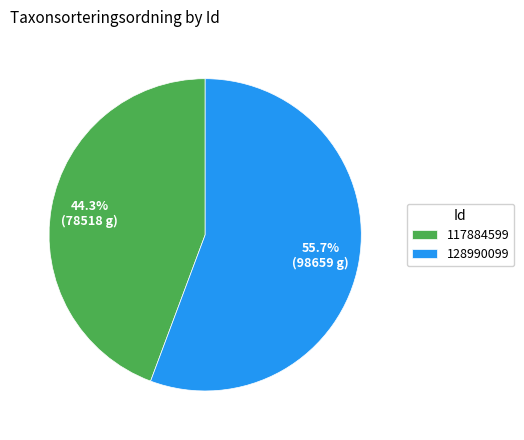

Which category has the biggest portion of the pie?

128990099